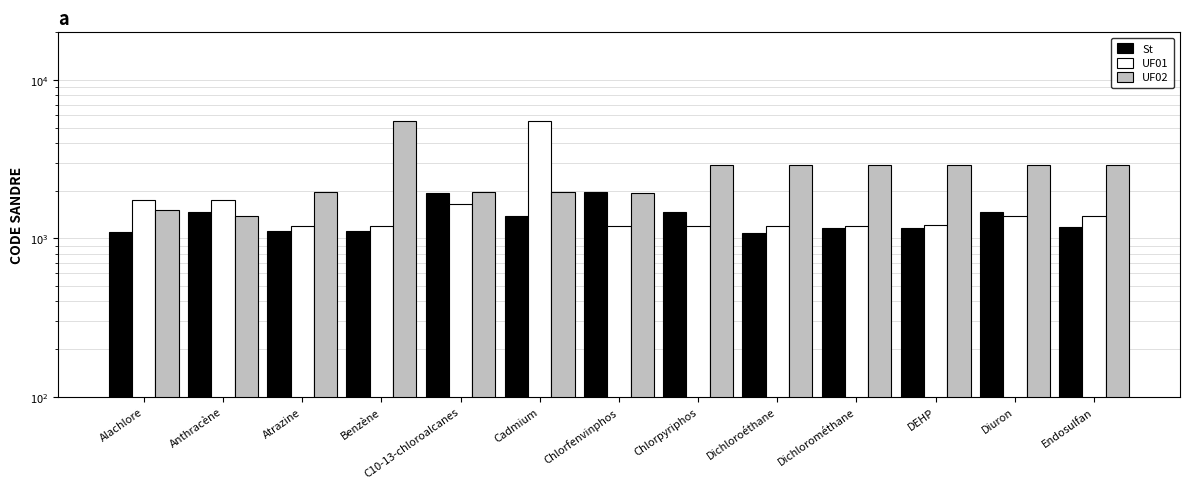

Reading left to right, list all the values displayed in this chart.

St: 1101	1458	1107	1114	1921	1388	1955	1464	1083	1161	1168	1461	1177
UF01: 1743	1742	1191	1199	1652	5537	1200	1201	1202	1203	1208	1382	1387
UF02: 1517	1386	1958	5474	1957	1959	1920	2912	2911	2915	2916	2919	2920